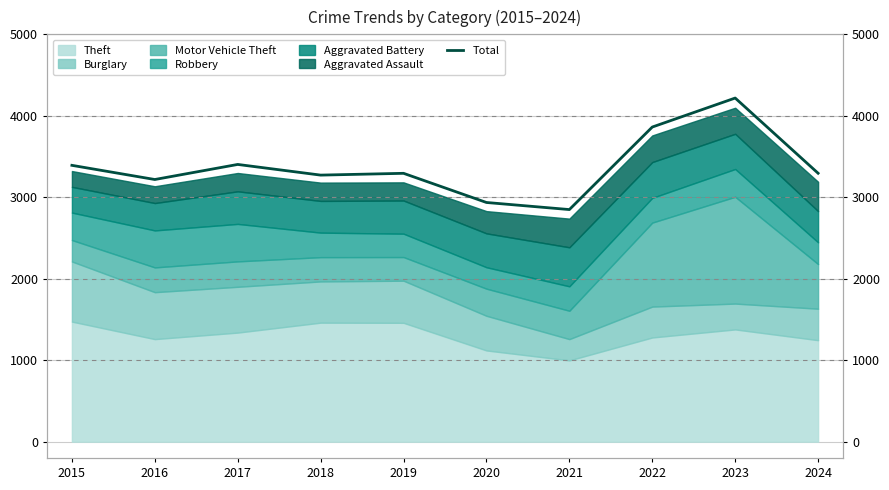

Reading left to right, what are all the values shown in this chart?

3392	3218	3403	3272	3294	2936	2849	3862	4218	3295